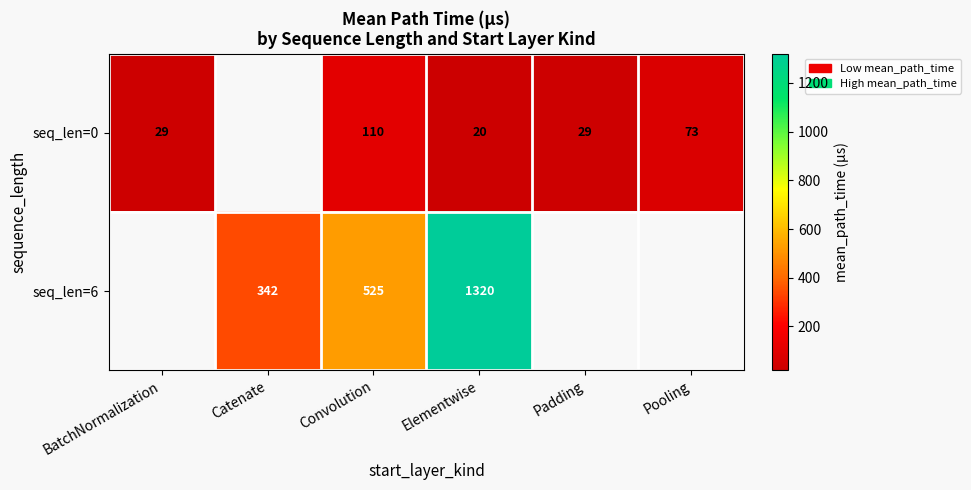

What is the difference between the highest and lowest values at Elementwise?

1300.0